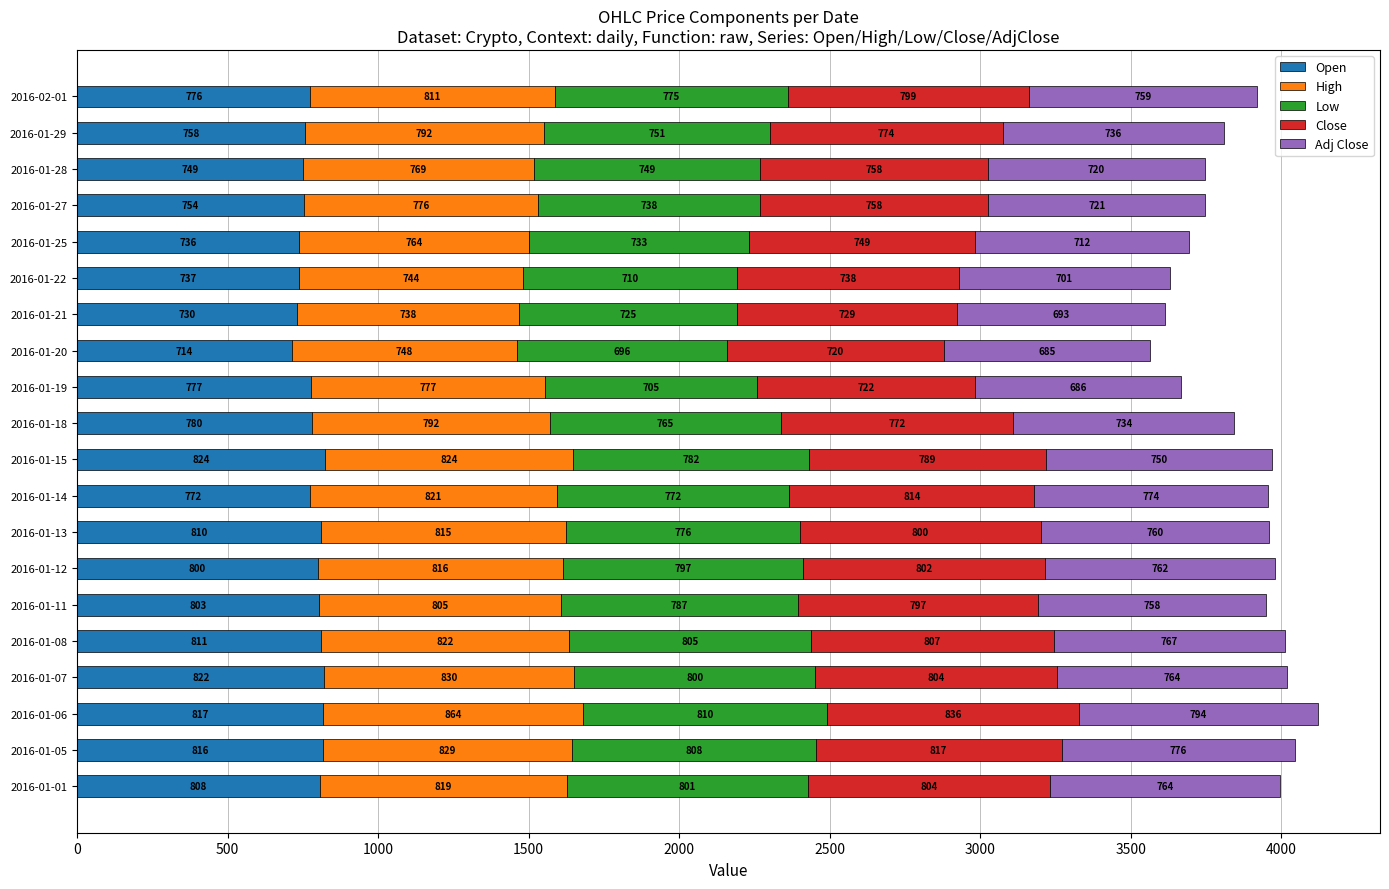

Where is Open nearest to the value 769?

2016-01-14